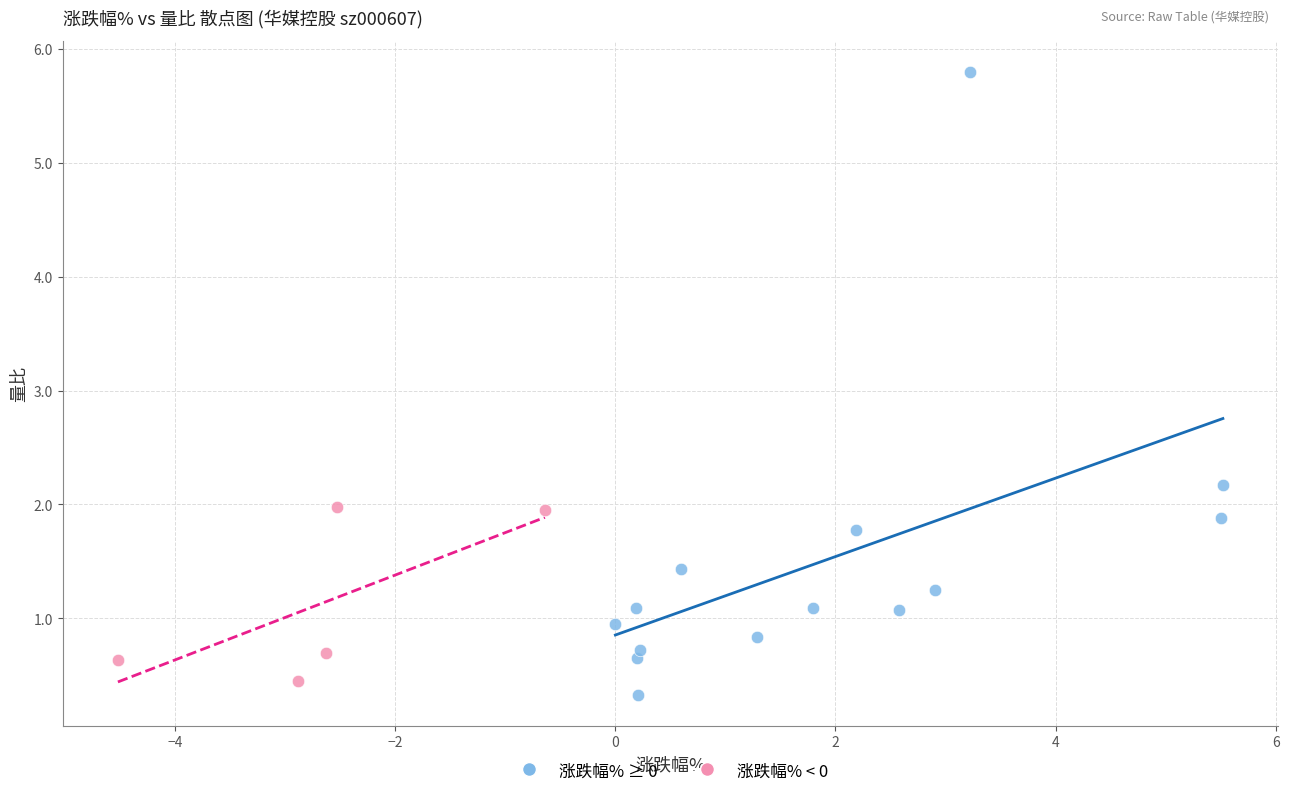

Which series has the largest Y range (max minus min)?

涨跌幅% ≥ 0